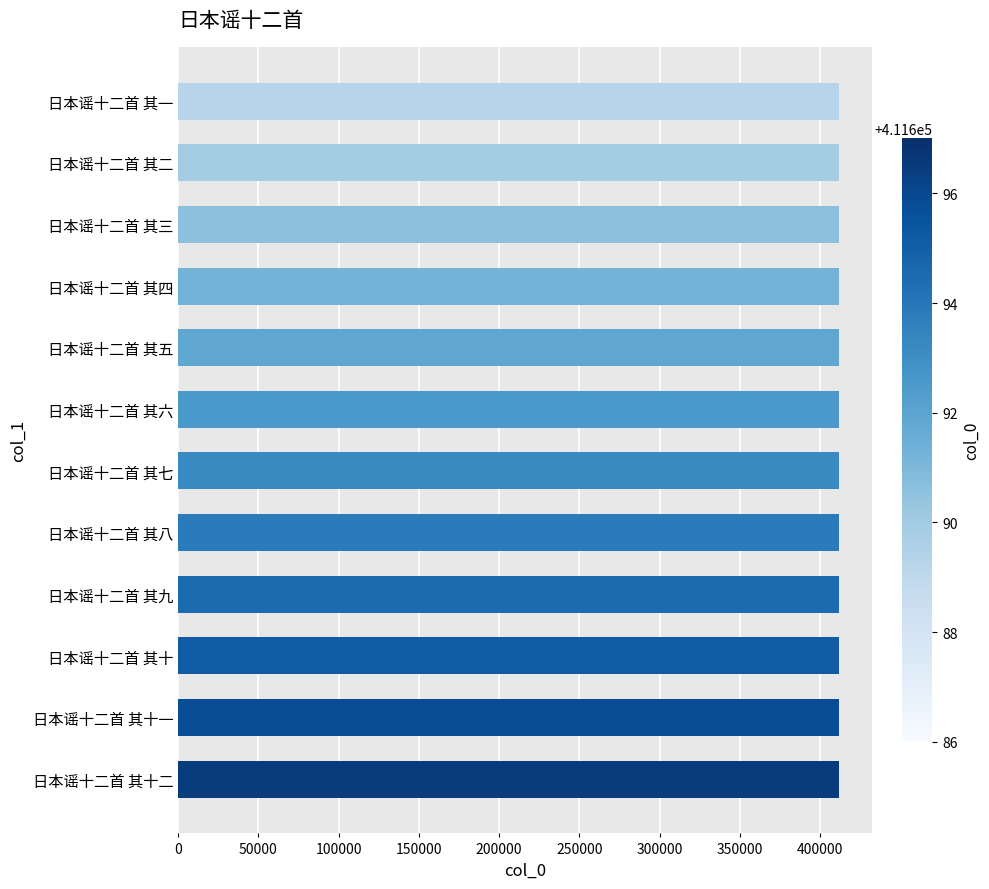

How many series are shown in this chart?

1